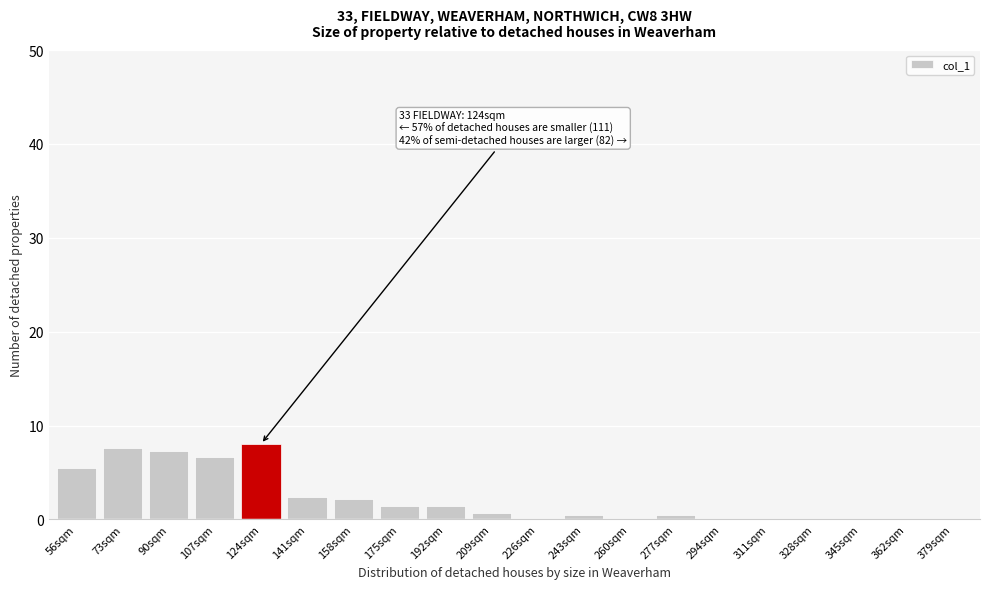

Reading right to left, transcribe all the data shown in this chart.

379sqm=0.0	362sqm=0.0	345sqm=0.0	328sqm=0.0	311sqm=0.0	294sqm=0.0	277sqm=0.5	260sqm=0.0	243sqm=0.5	226sqm=0.0	209sqm=0.7	192sqm=1.4	175sqm=1.4	158sqm=2.1	141sqm=2.4	124sqm=8.0	107sqm=6.6	90sqm=7.3	73sqm=7.6	56sqm=5.4